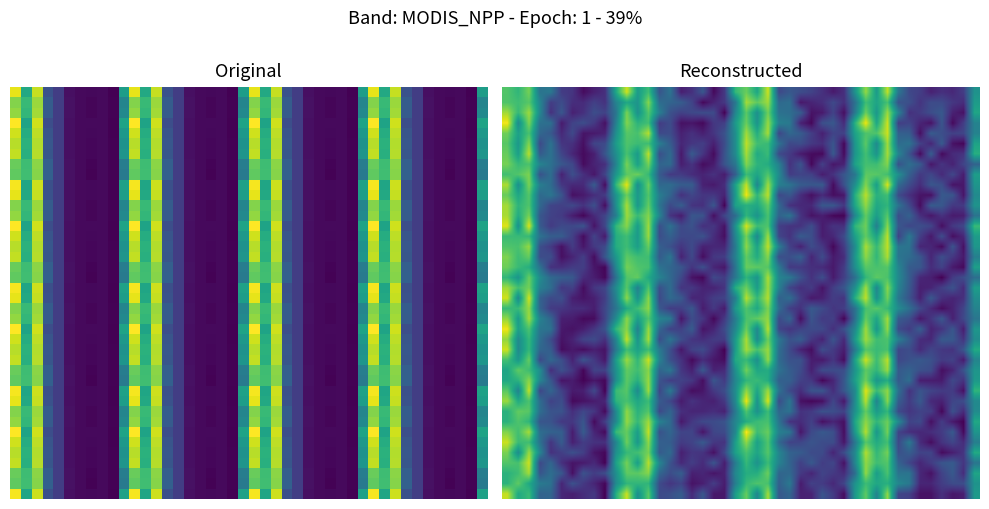

List the series in order of their peak value, lowest first.

8, 7, 1, 2, 5, 6, 4, 0, 9, 3